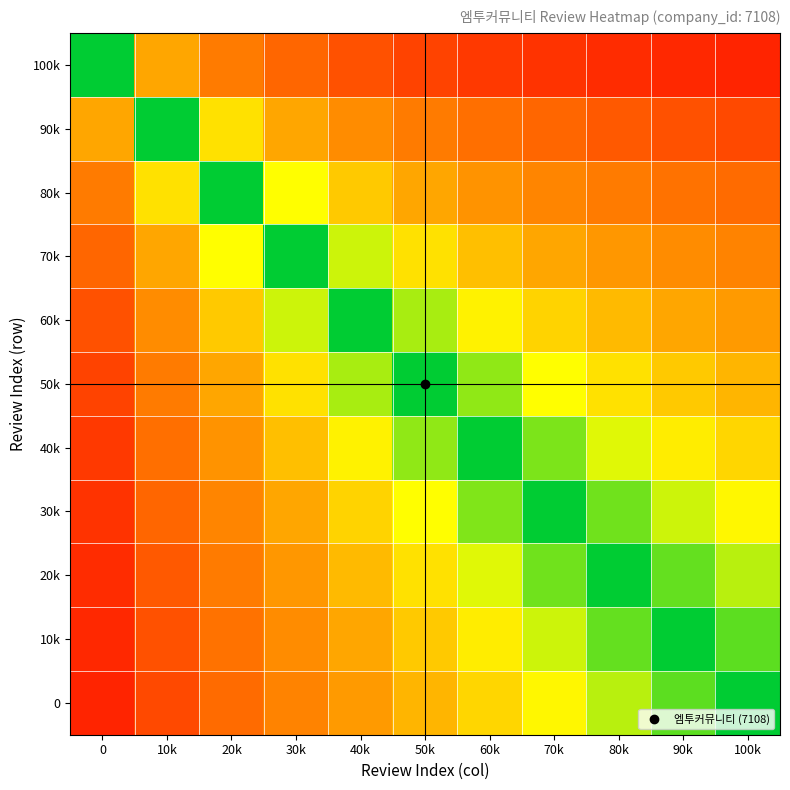

At which category does the chart reach its minimum across all series?

100k